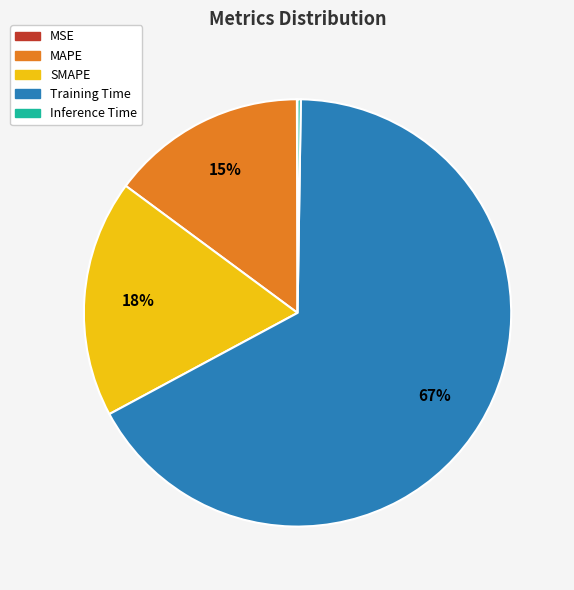

Combined, do SMAPE and Training Time account for over 50%?

Yes